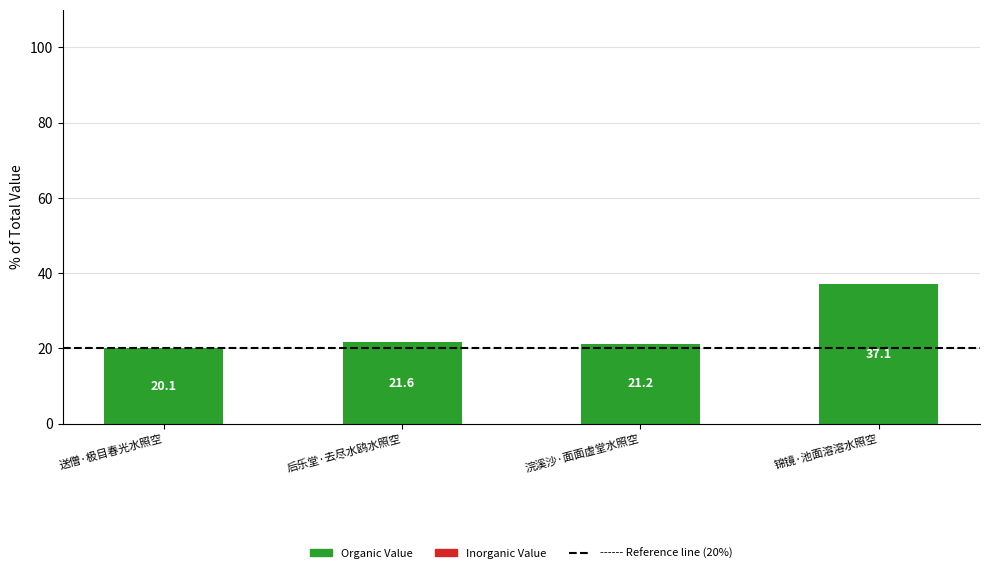

Rank the categories by value from lowest to highest.

送僧·极目春光水照空, 浣溪沙·面面虚堂水照空, 后乐堂·去尽水鸥水照空, 锦镜·池面溶溶水照空